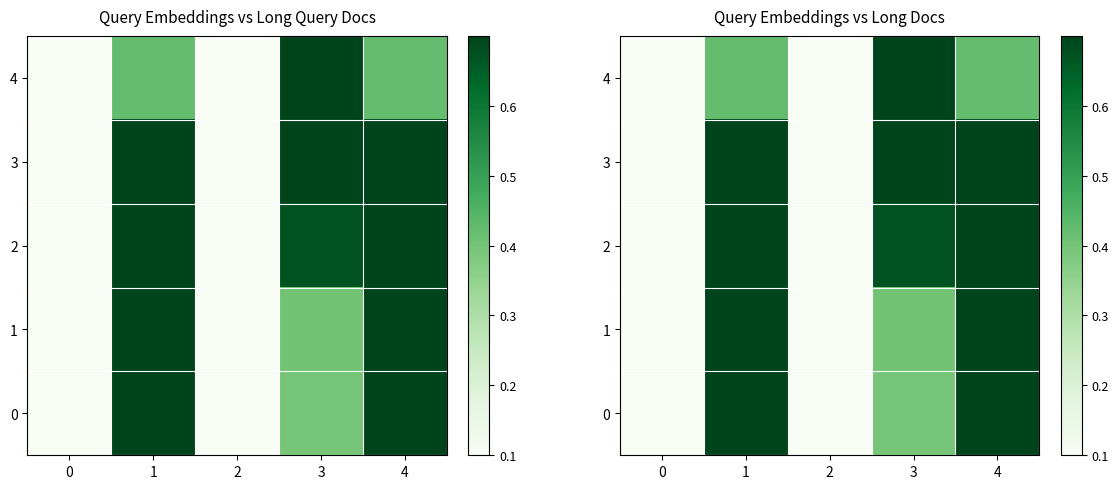

What is the difference between the second highest and second lowest values in the 1 series?

0.6